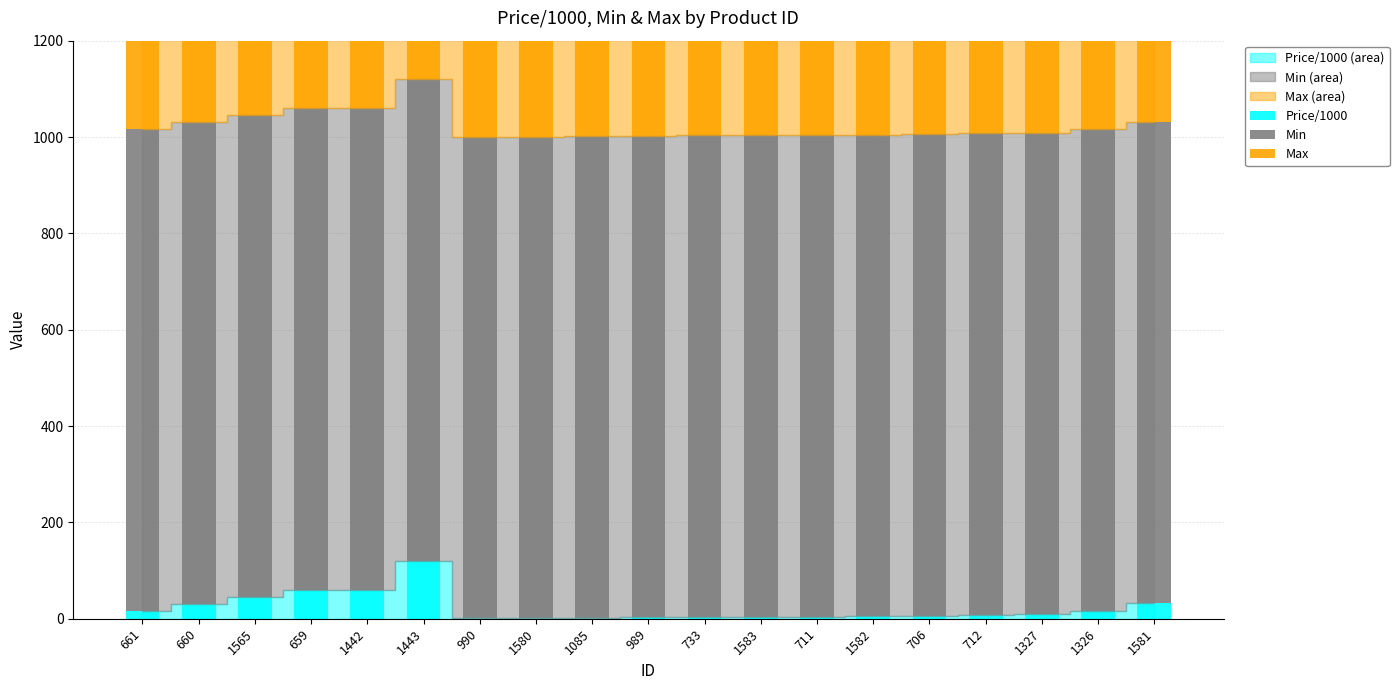

What is the label of the 7th bar from the left?

990